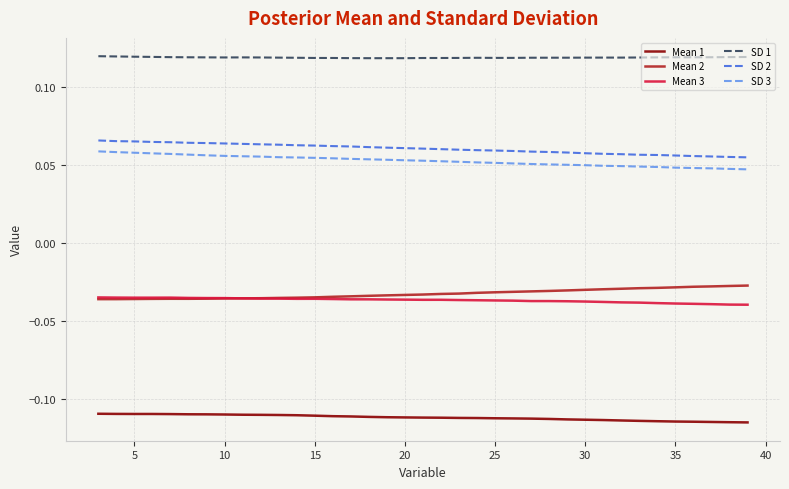

True or false: Mean 3 and Mean 1 cross at least once.

False